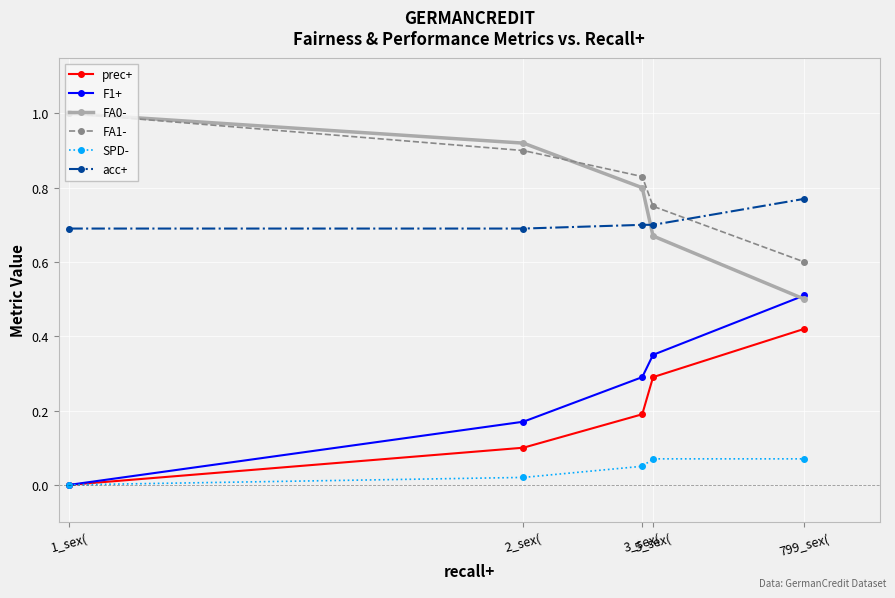

Does the chart have visible grid lines?

Yes